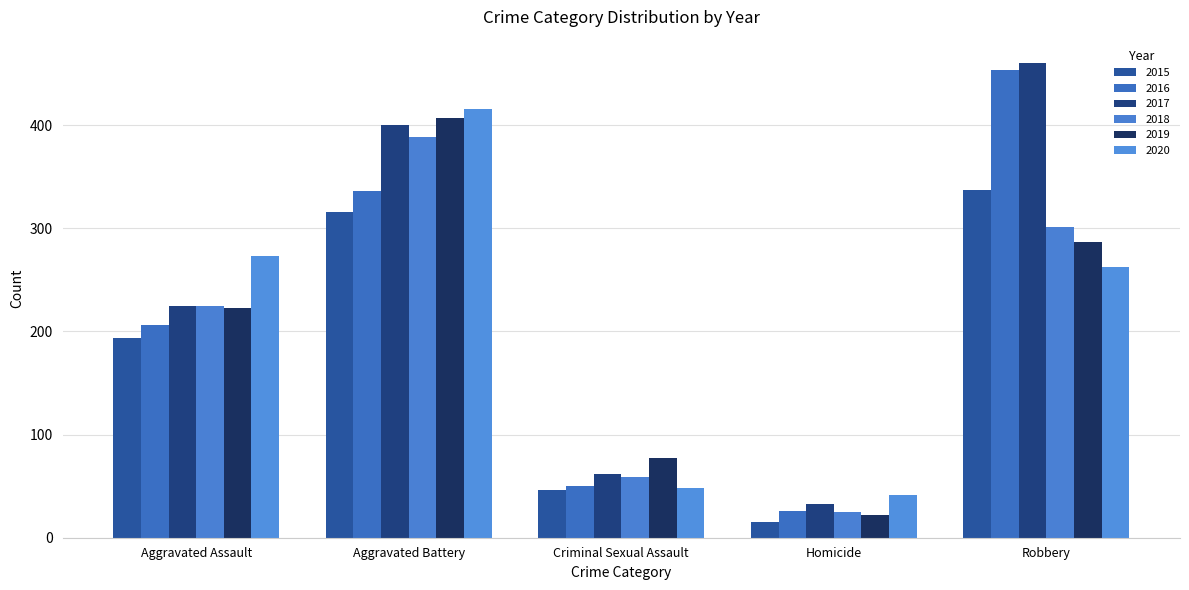

Count the number of data series in this chart.

6